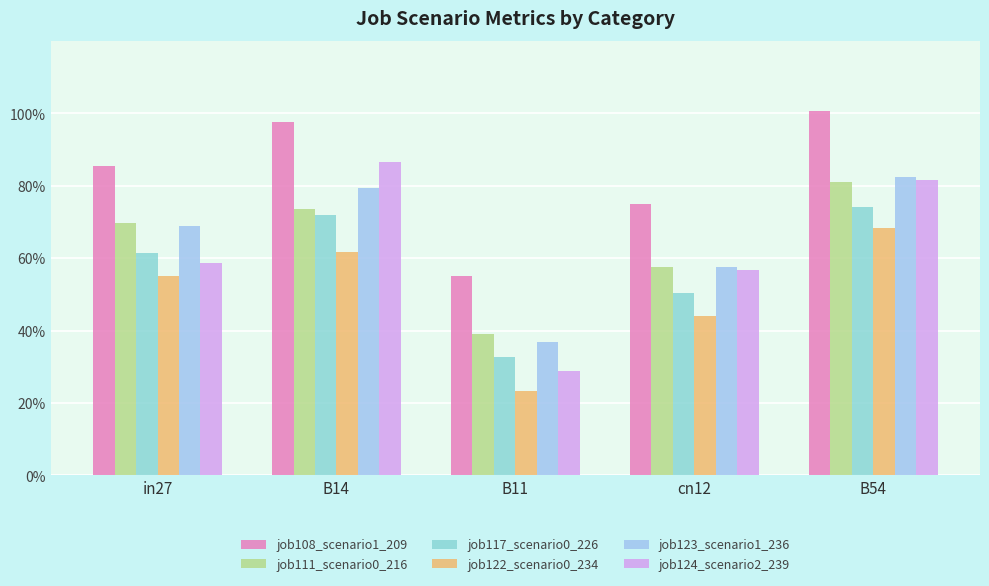

Rank the series at B14 from lowest to highest value.

job122_scenario0_234, job117_scenario0_226, job111_scenario0_216, job123_scenario1_236, job124_scenario2_239, job108_scenario1_209